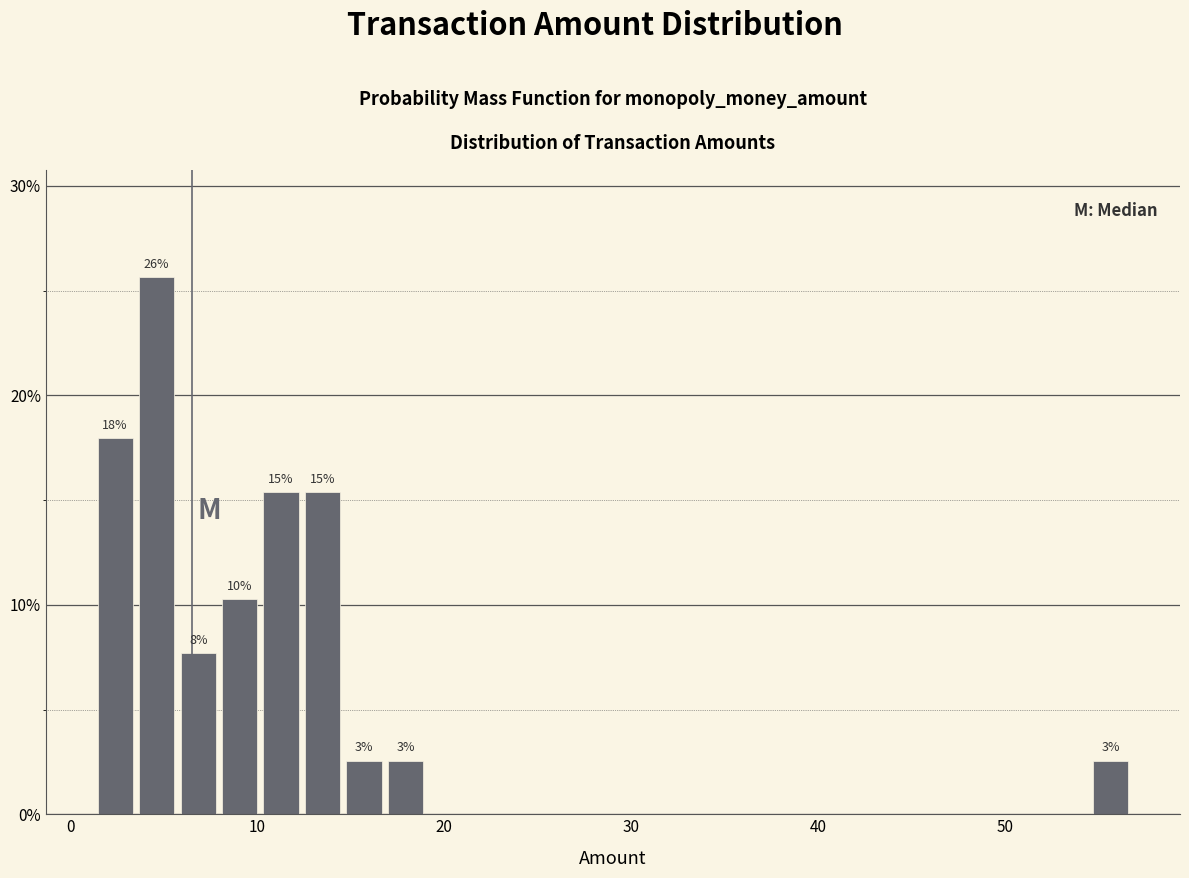

Around what value on the x-axis is the tallest bar? Give the approximate position of its centre, as read against the axis.

5